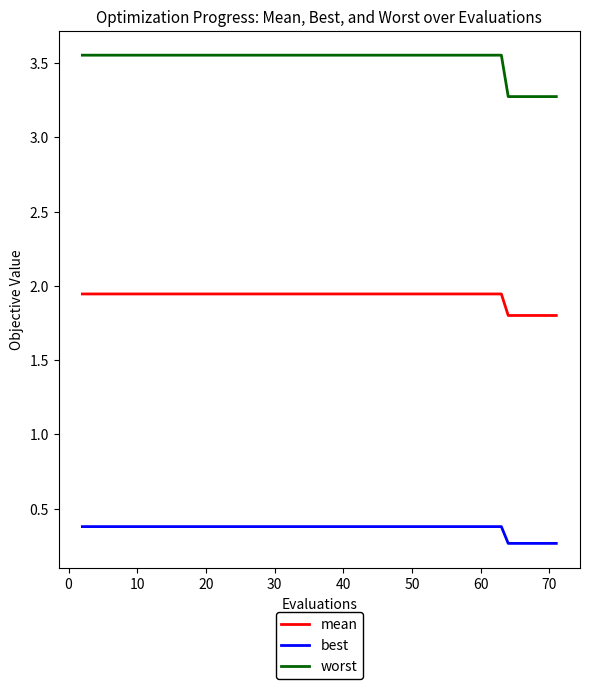

Which series has the largest range (max minus min)?

worst